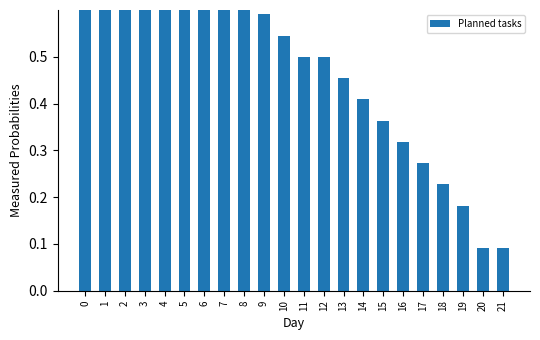

What is the maximum value shown in the chart?

1.0